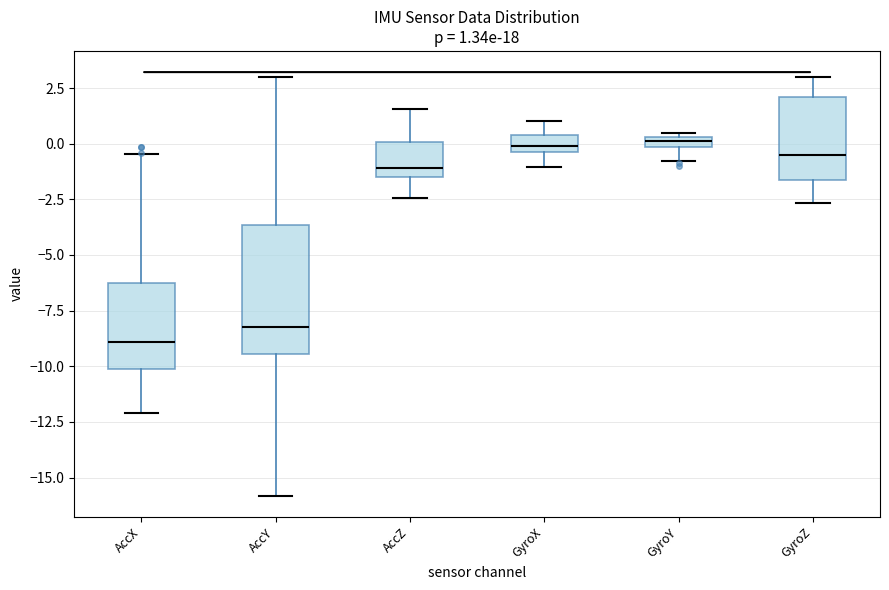

Which box is the tallest, from its lower edge to its upper edge?

AccY